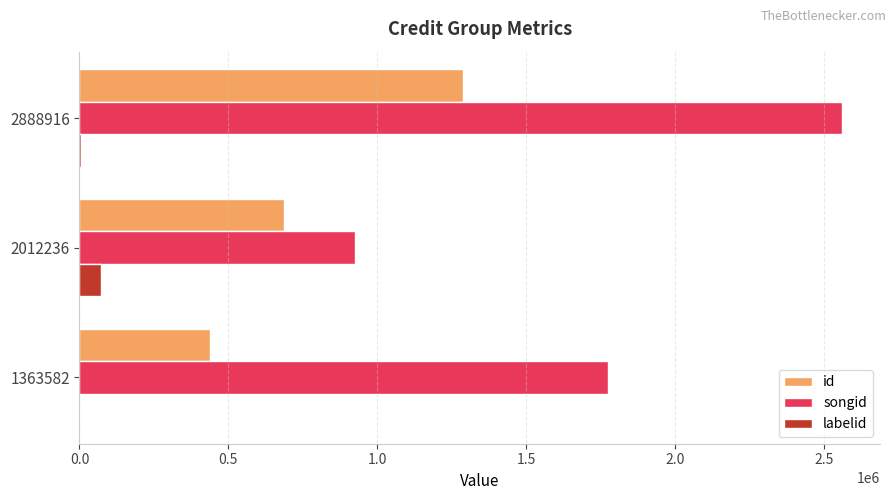

Between 1363582 and 2012236, which series saw the biggest shift?

songid